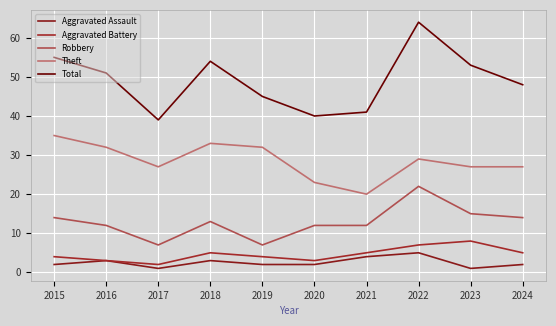

Rank the series by their maximum value, from highest to lowest.

Total, Theft, Robbery, Aggravated Battery, Aggravated Assault